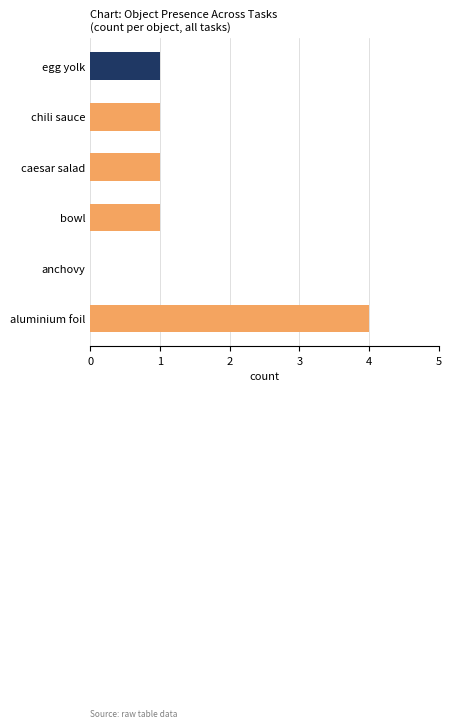

Count the number of data series in this chart.

1